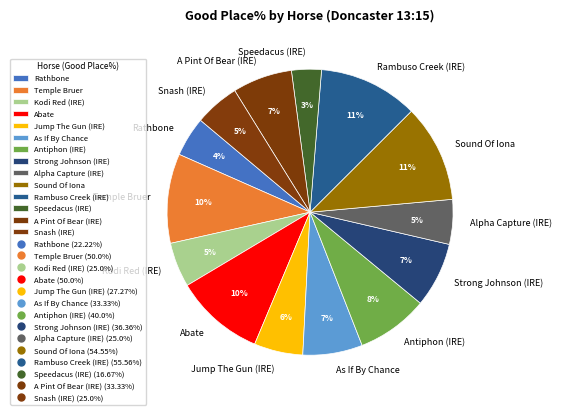

Do Strong Johnson (IRE) and Temple Bruer together represent more than half of the pie?

No